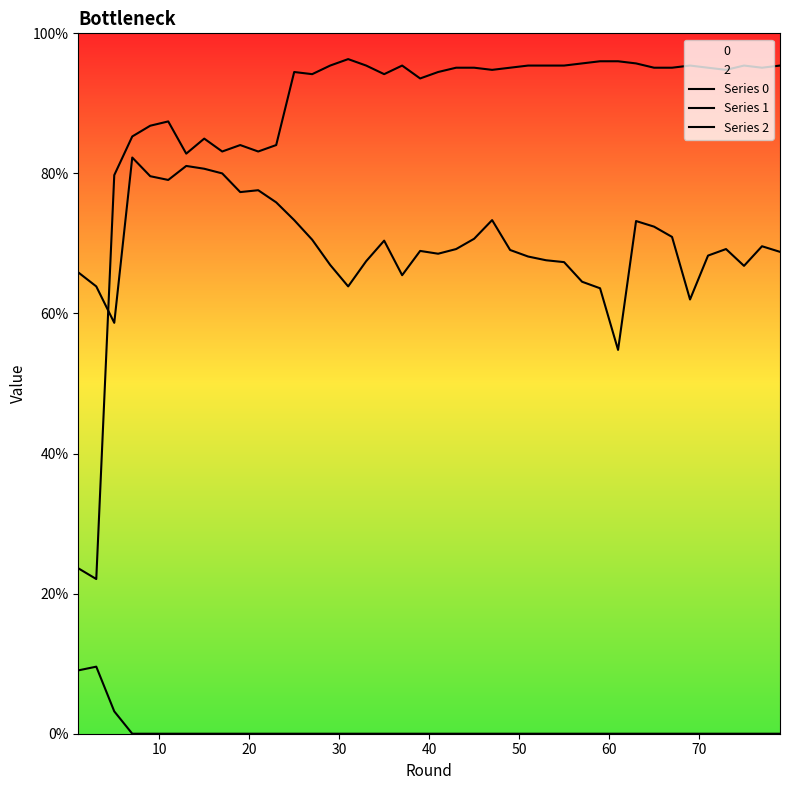

Is the value of Series 2 at 23 greater than the value of Series 1 at 25?

Yes